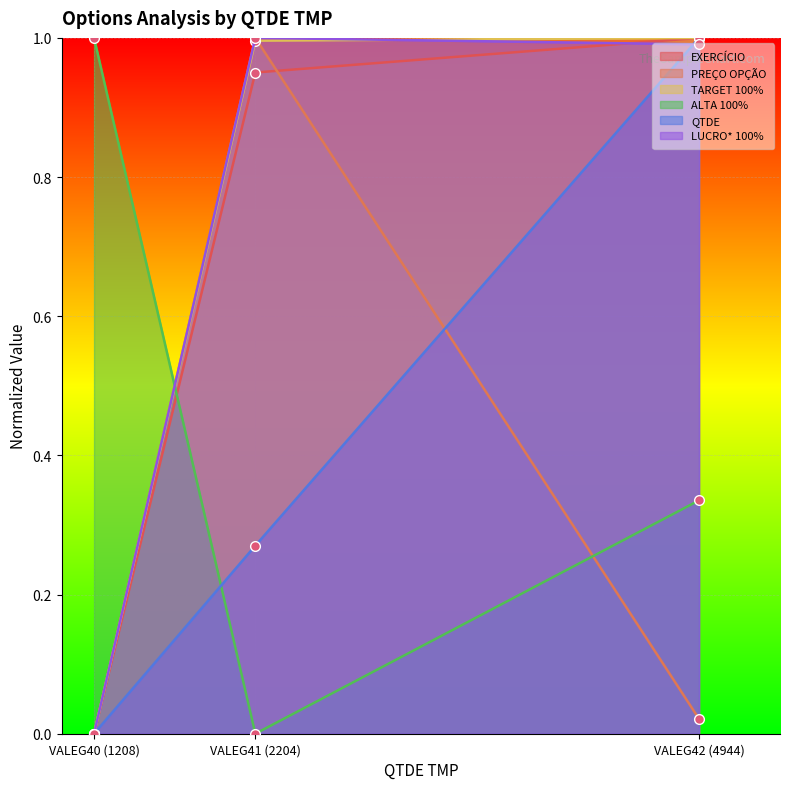

Is it true that ALTA 100% equals 0.5 at VALEG40 (1208)?

False